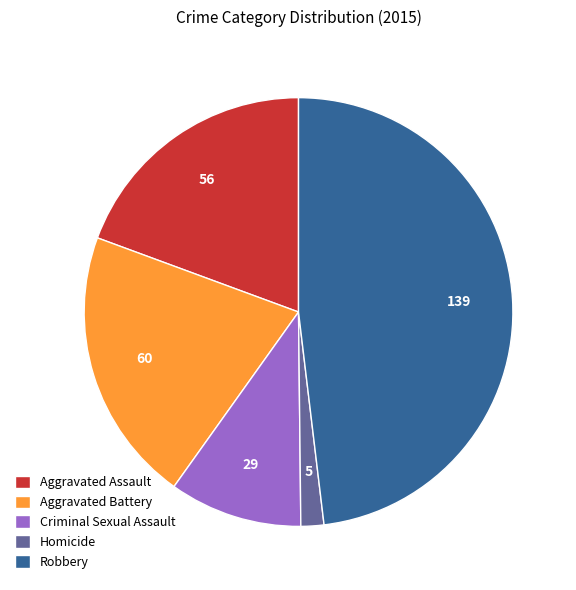

Does Criminal Sexual Assault represent more than half of the total?

No